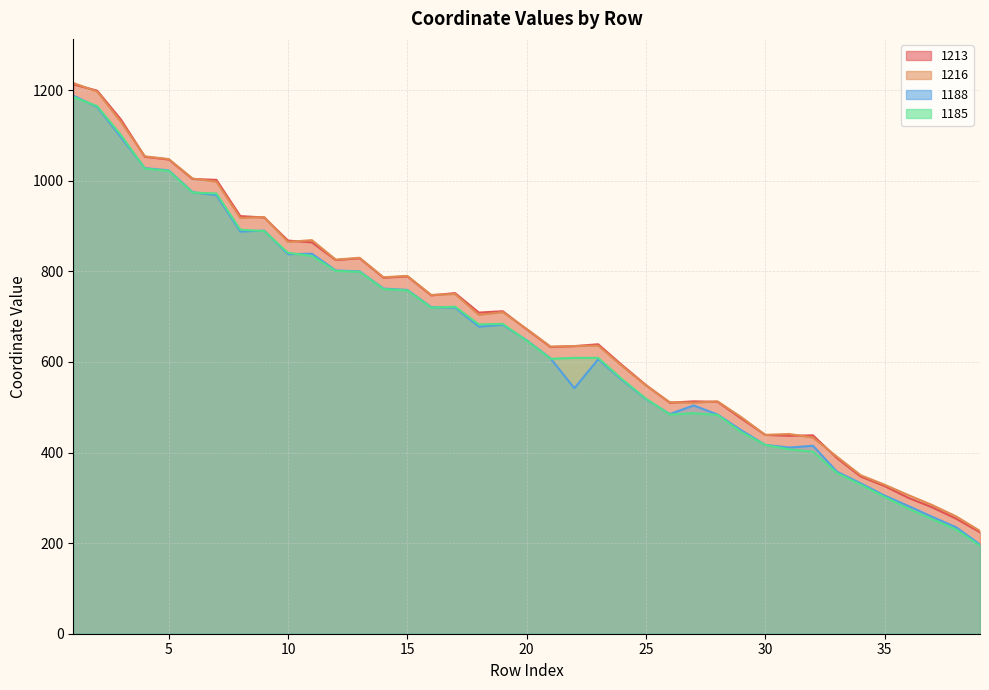

The value of 1185 at 17 is 722. True or false?

True